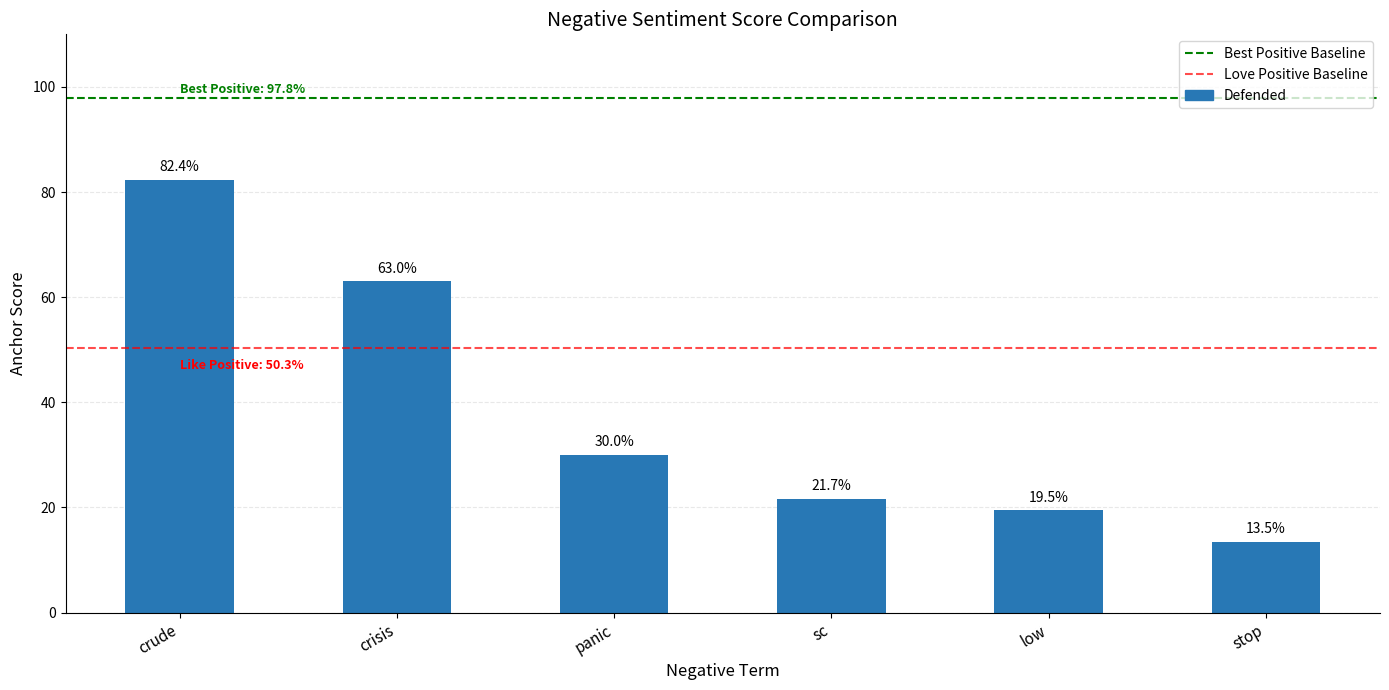

What is the difference between the values at stop and crisis?

0.5